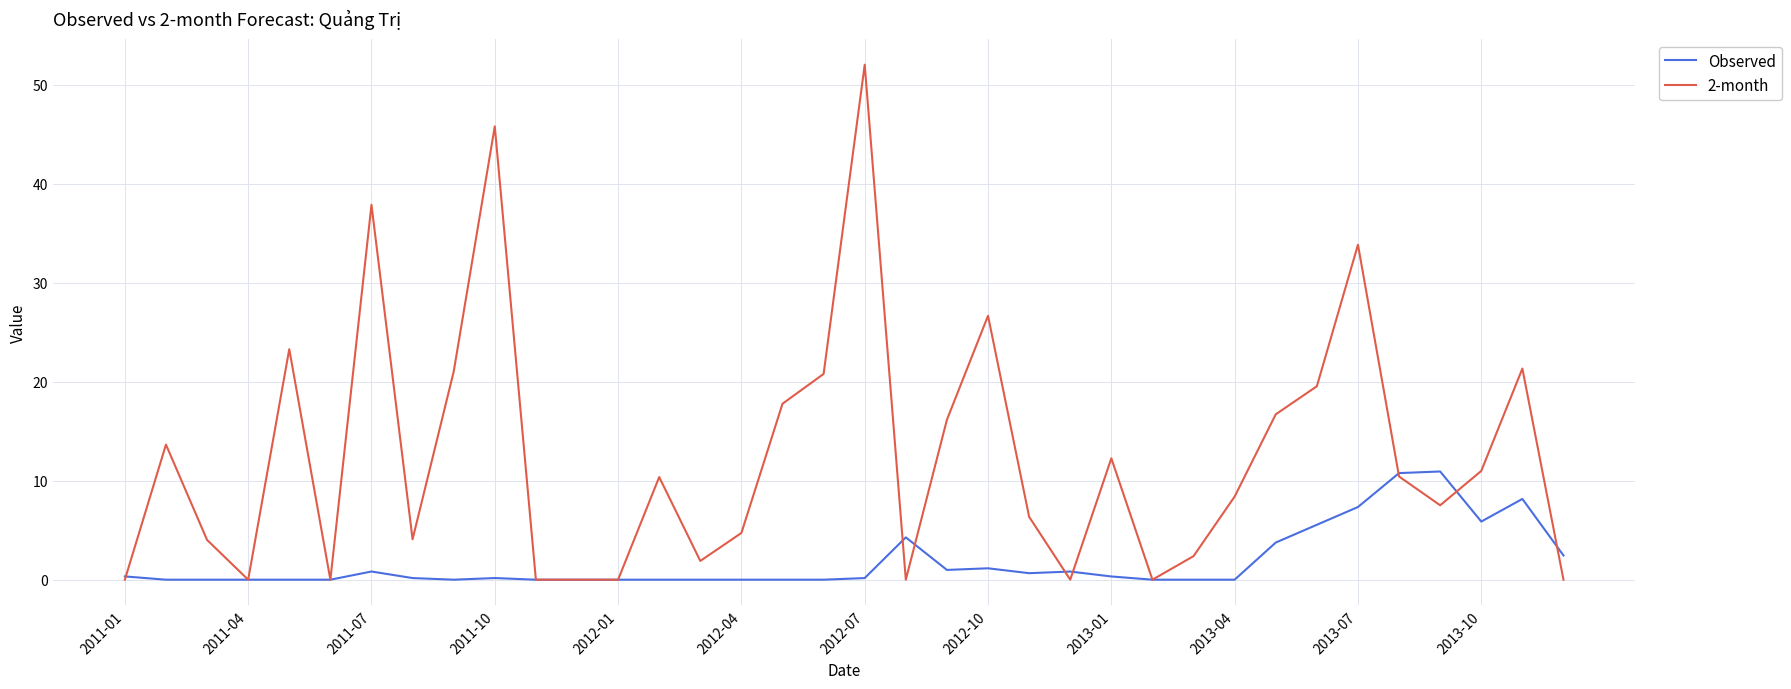

List the series in order of their peak value, lowest first.

Observed, 2-month